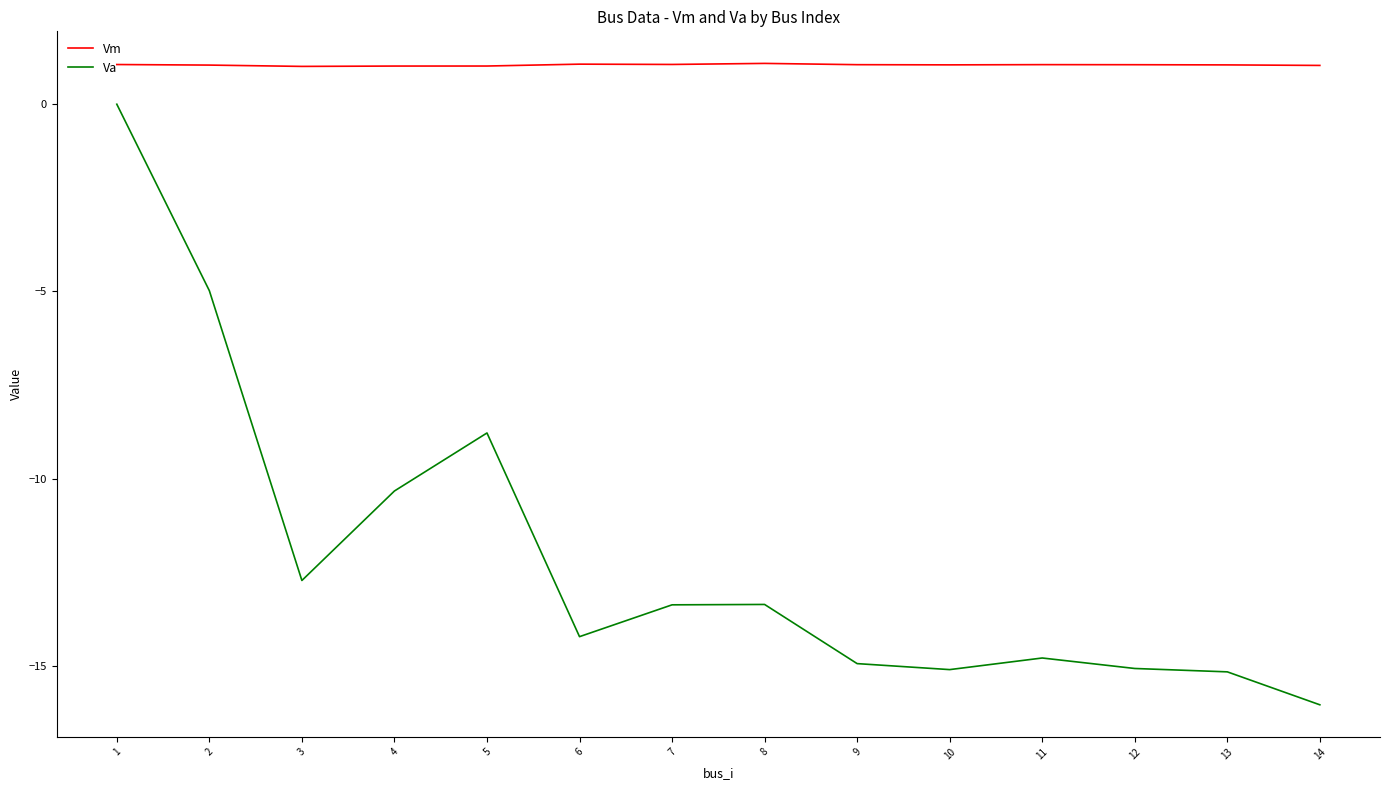

Is the value of Va at 12 greater than the value of Vm at 7?

No